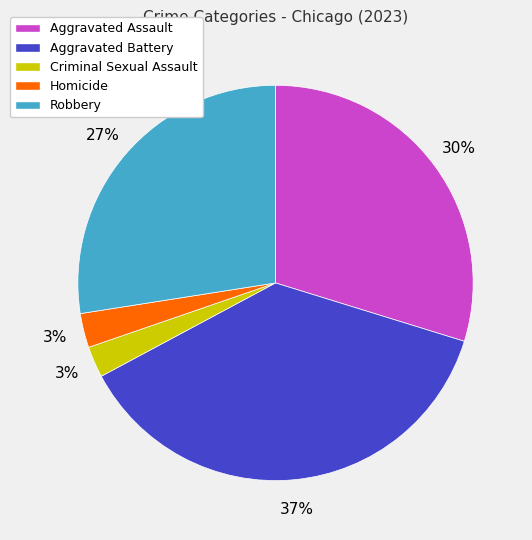

Is it true that Aggravated Battery is 37% of the pie?

True